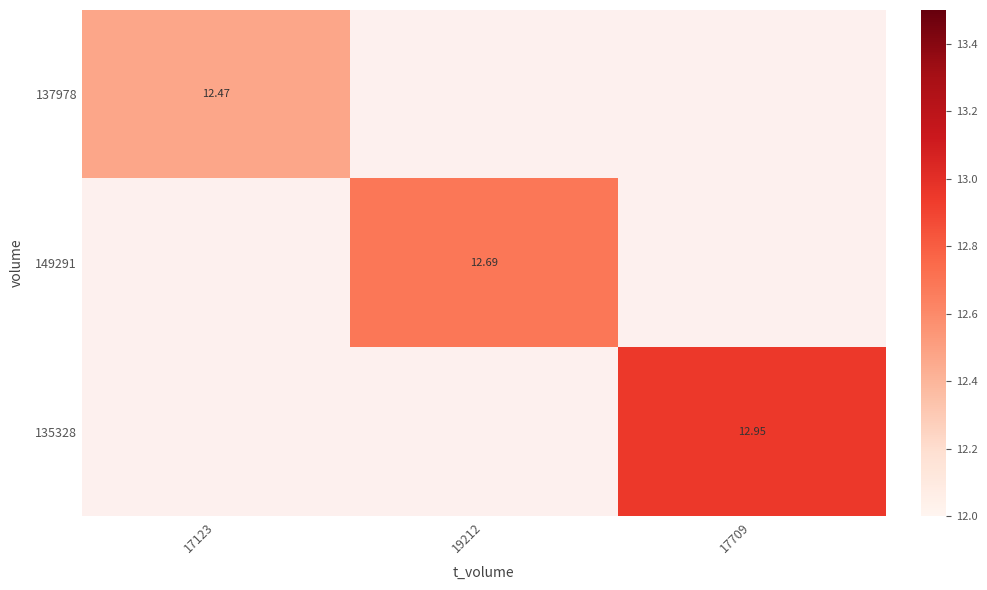

Is it true that 149291 equals 16.8 at 19212?

False